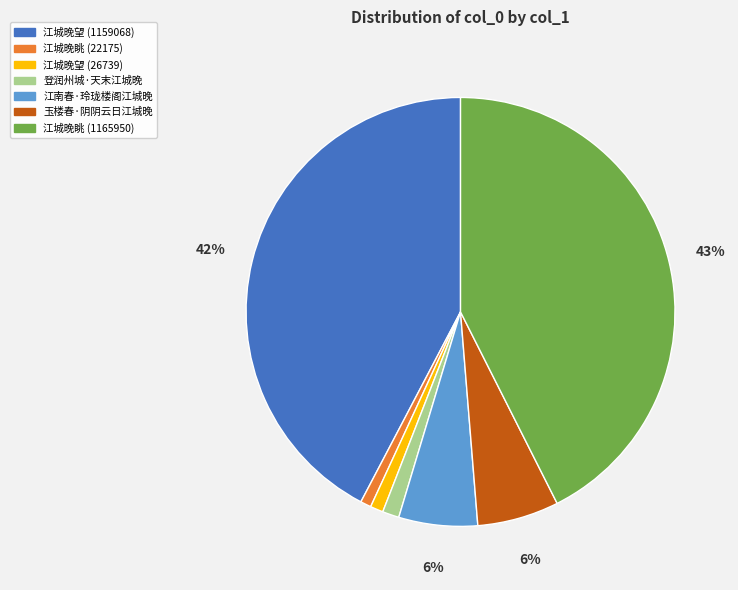

Is there any slice that represents more than half of the pie?

No